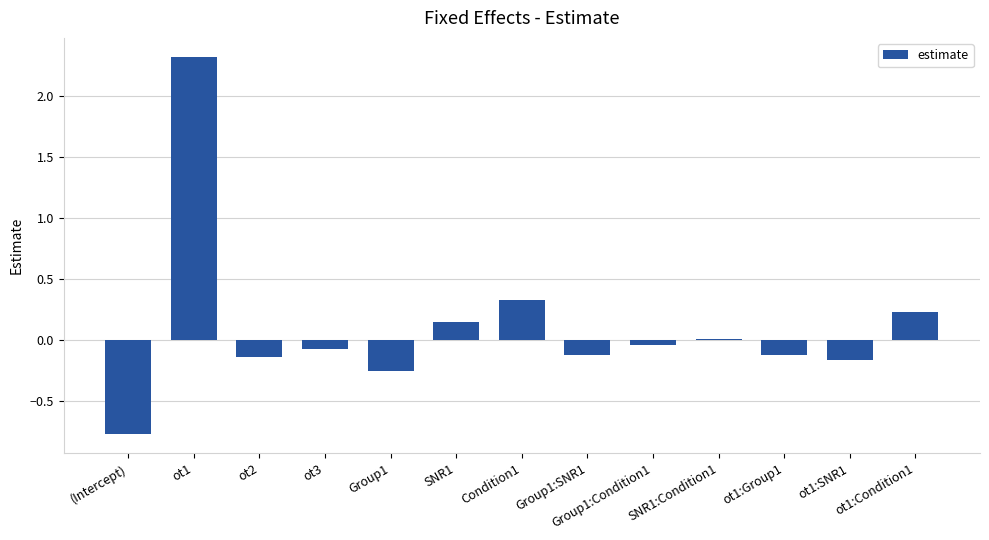

Is it true that the value at ot1:Condition1 is 0.4?

False